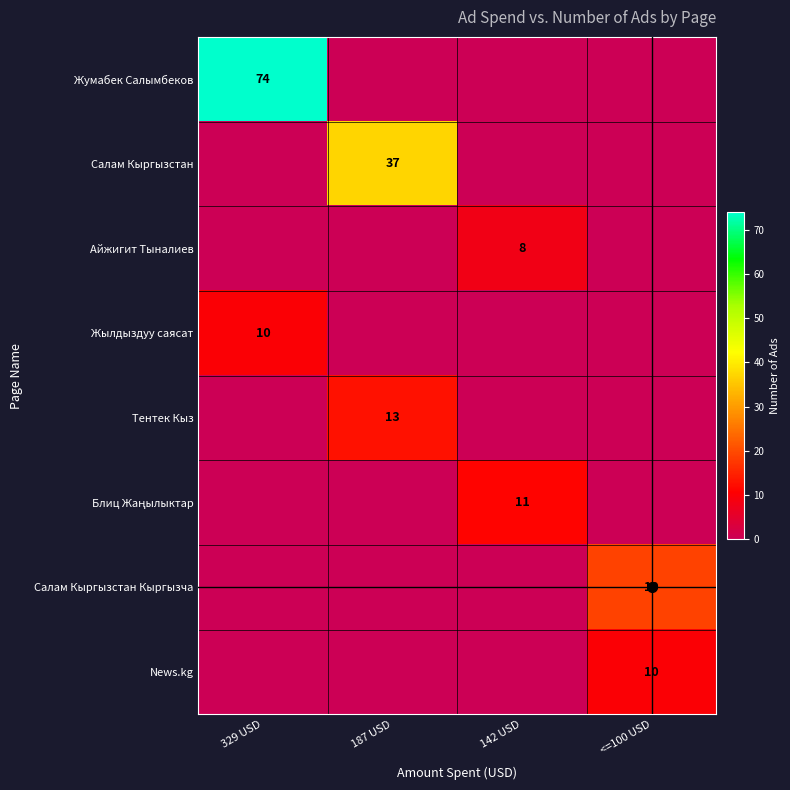

What is the sum of the Салам Кыргызстан Кыргызча values at 187 USD and <=100 USD?

19